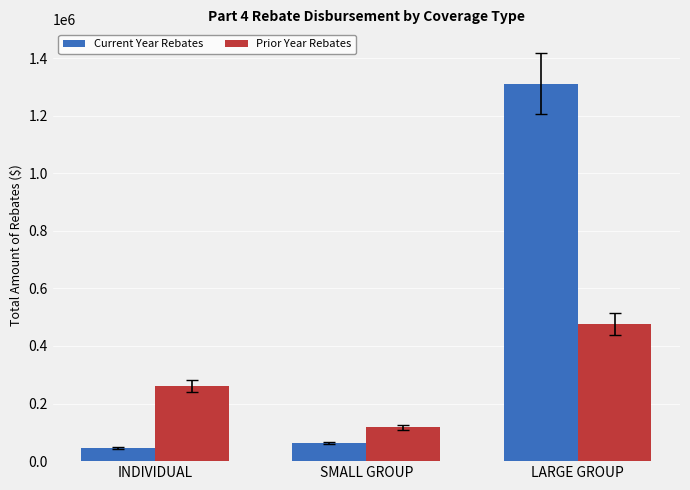

Rank the categories by Prior Year Rebates value from highest to lowest.

LARGE GROUP, INDIVIDUAL, SMALL GROUP